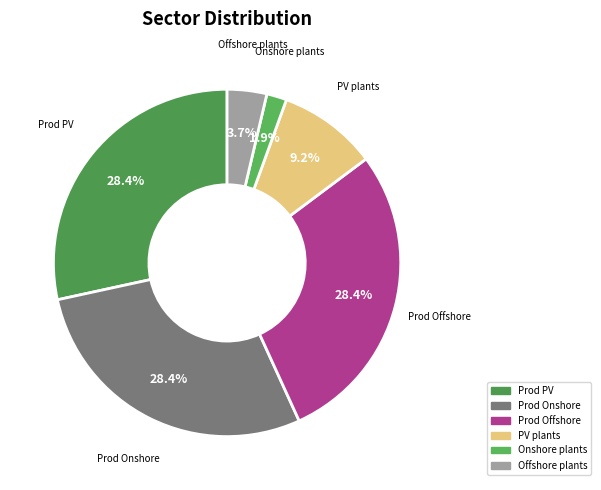

Which slice is the largest?

Production of photovoltaic plants